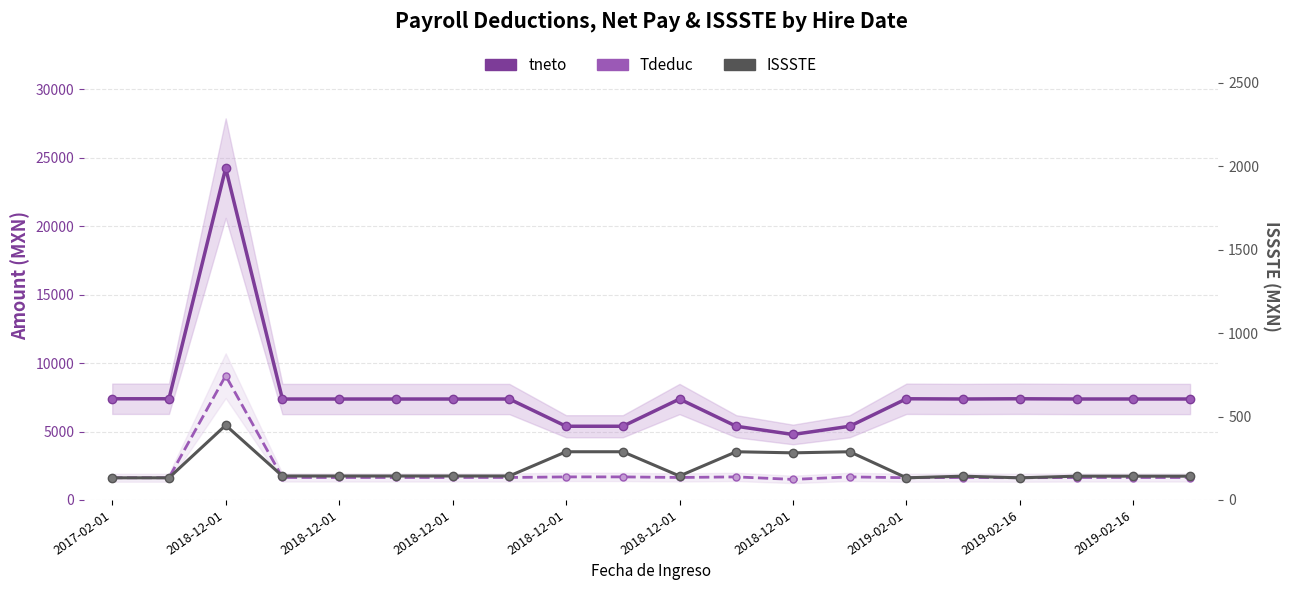

What is the label of the 15th point from the right?

2018-12-01